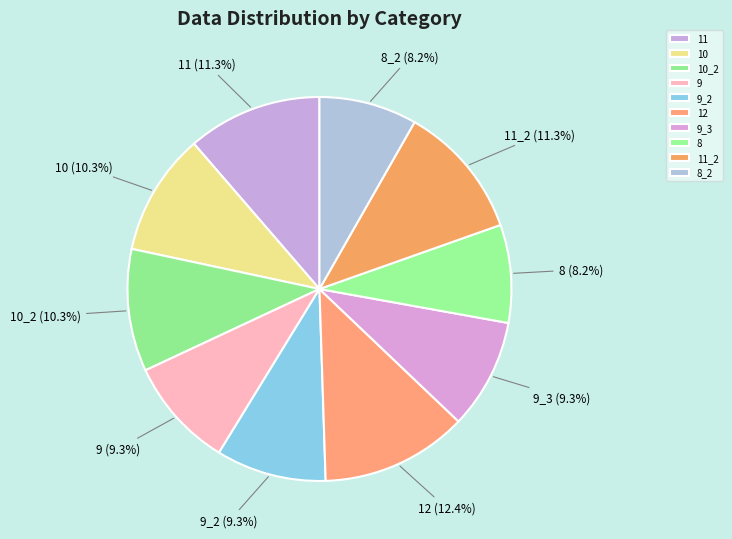

True or false: 11 accounts for 2% of the total.

False